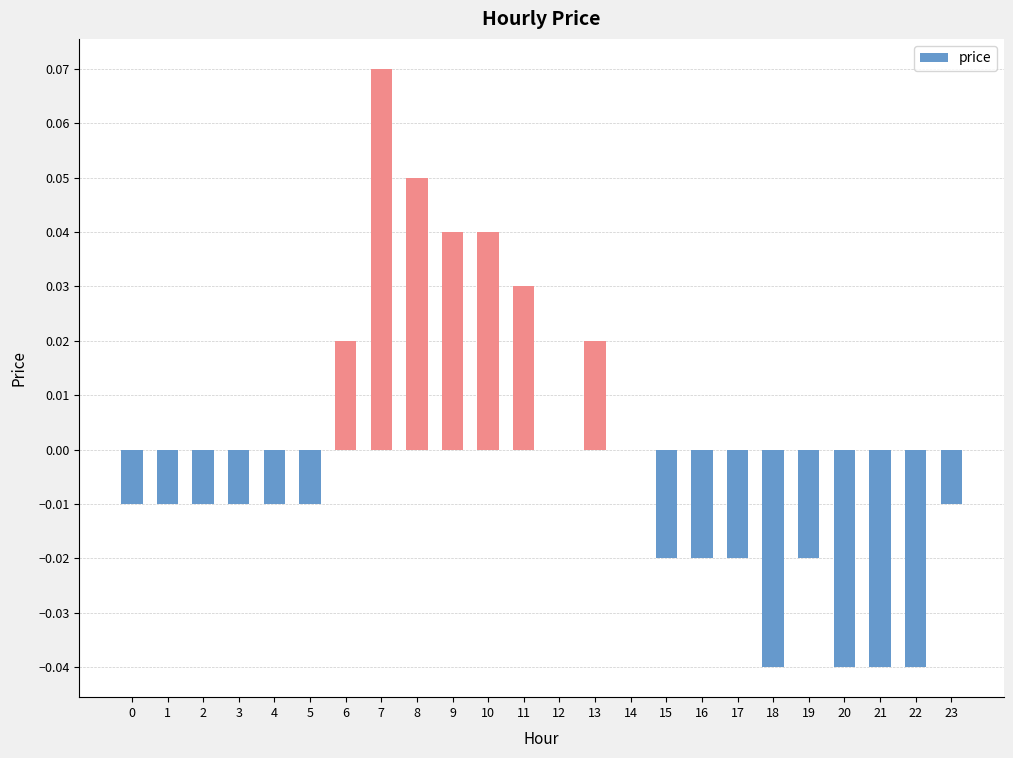

Are the bars horizontal?

No